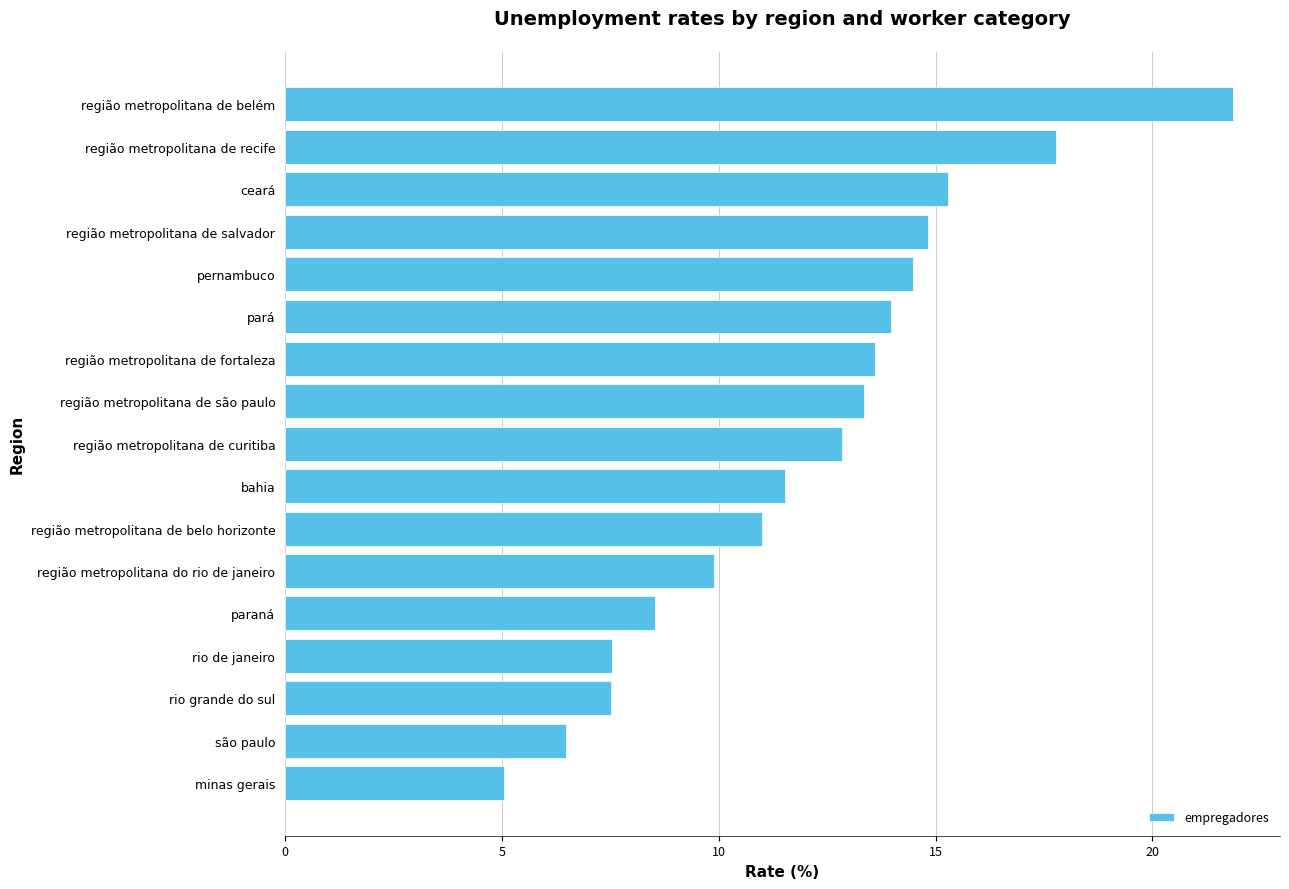

At which category does the chart reach its peak across all series?

região metropolitana de belém